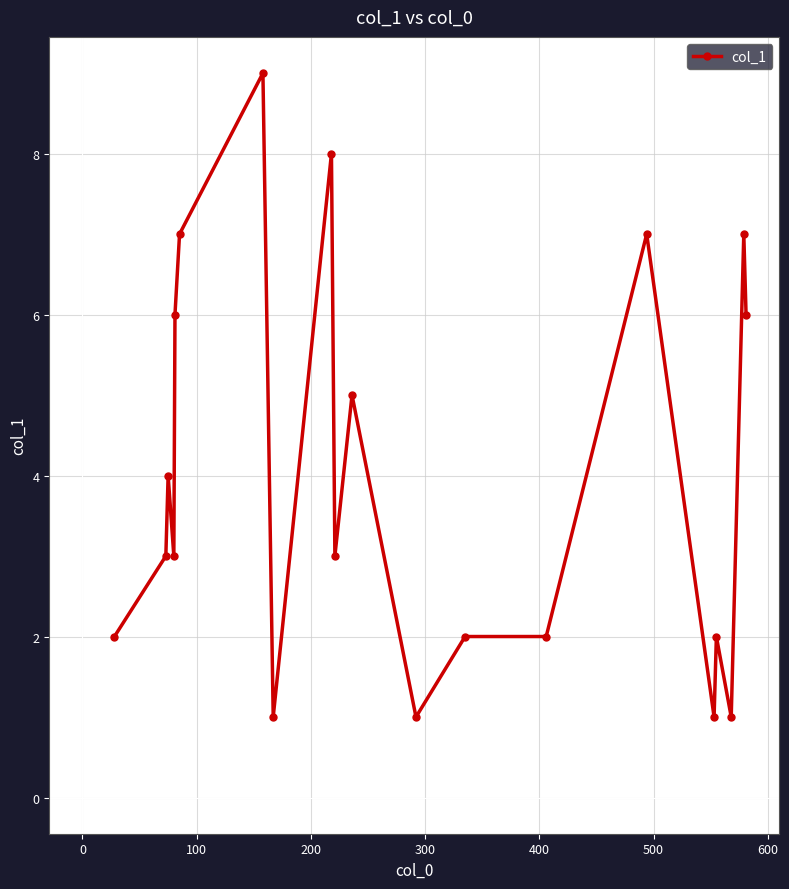

What is the maximum value shown in the chart?

9